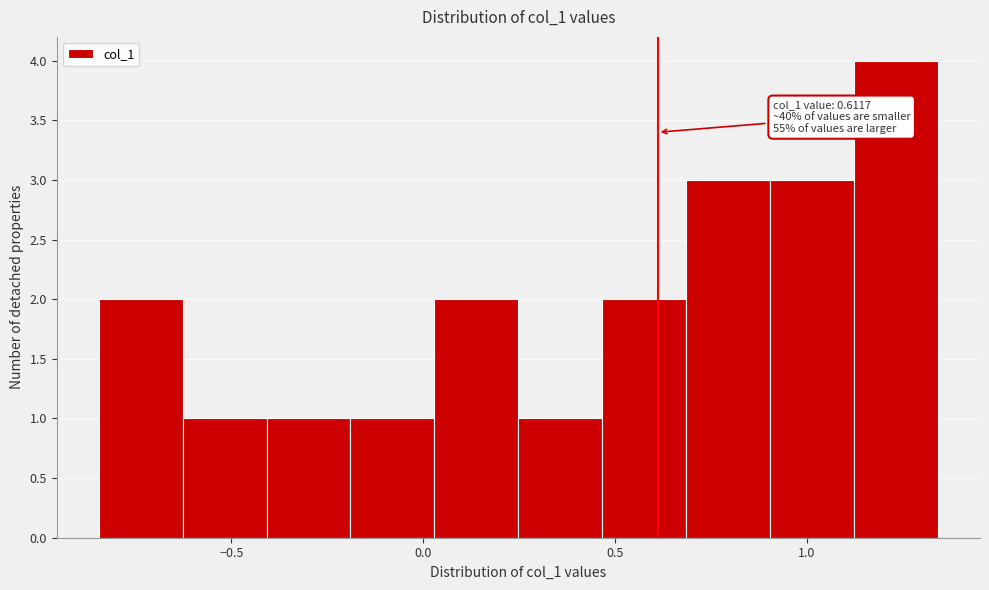

Which range on the x-axis has the tallest bar?

1.10 to 1.35